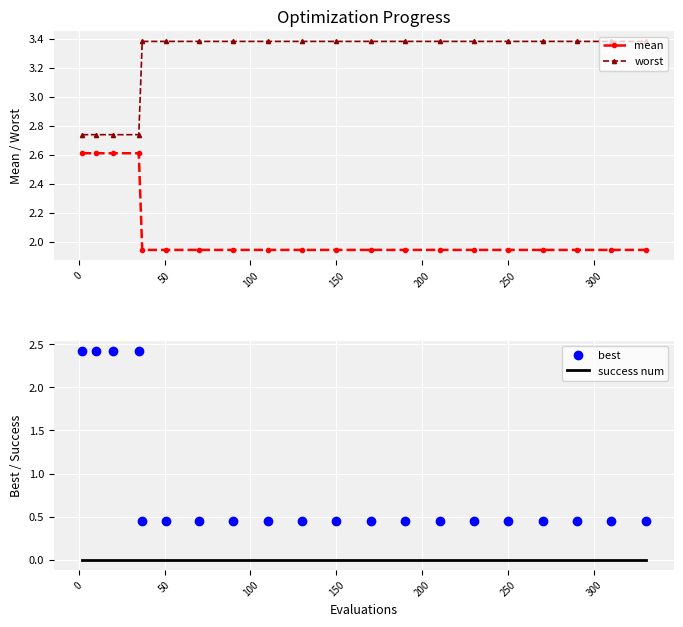

What is the maximum value for mean?

2.6